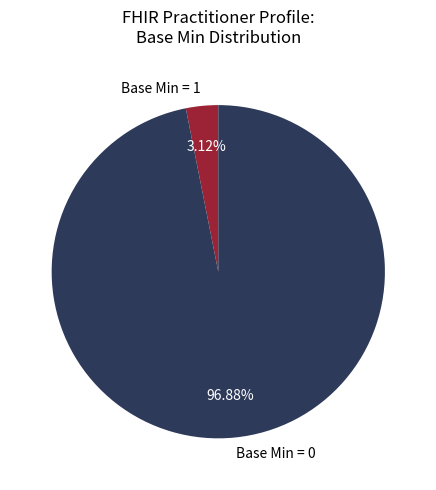

Is there a majority slice in this chart?

Yes